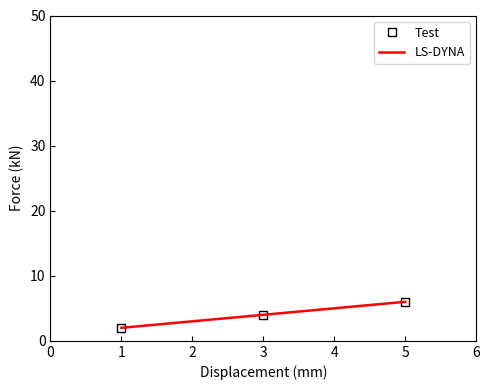

What is the sum of all LS-DYNA values?

12